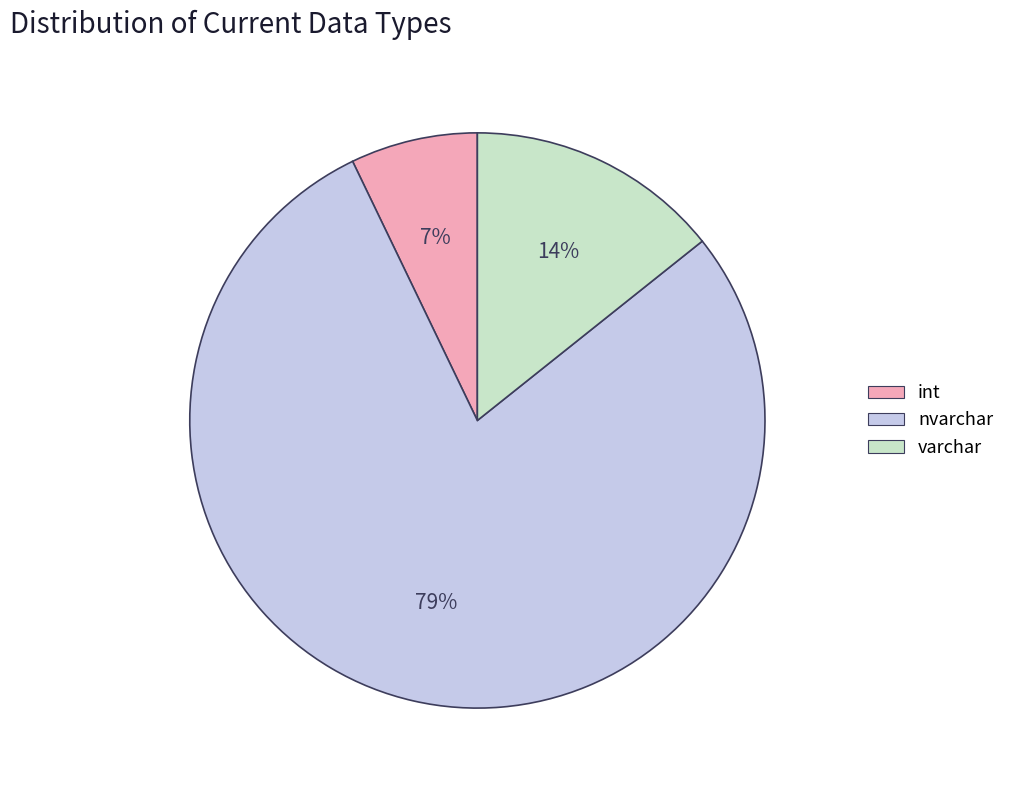

What is the smallest slice in the pie chart?

int